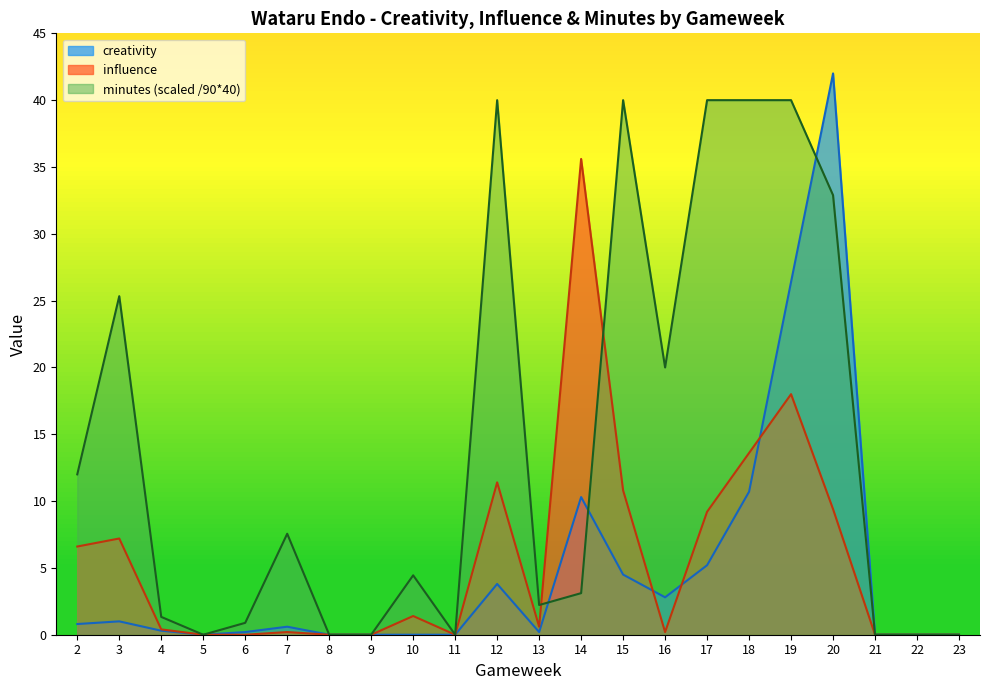

What is the approximate value of influence at 13?

0.6